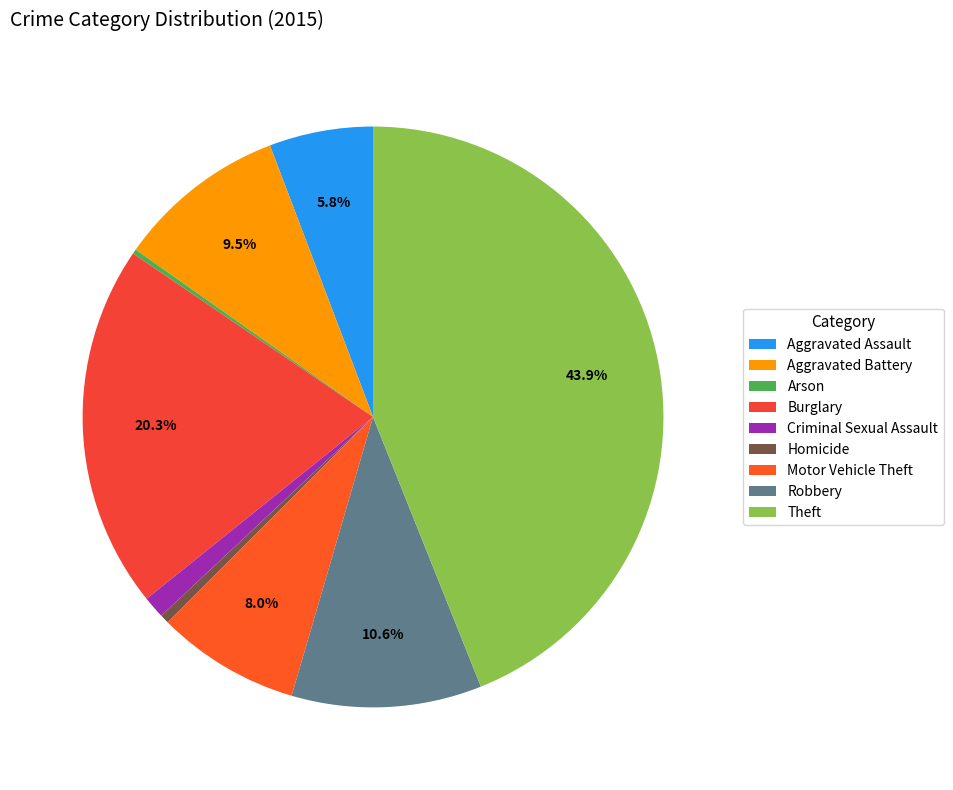

Does Motor Vehicle Theft account for over 50% of the chart?

No